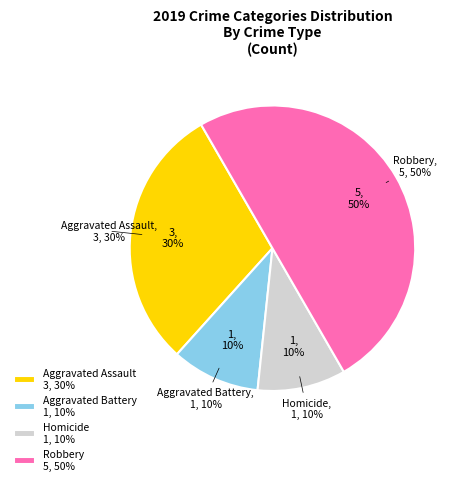

Is there any slice that represents more than half of the pie?

No